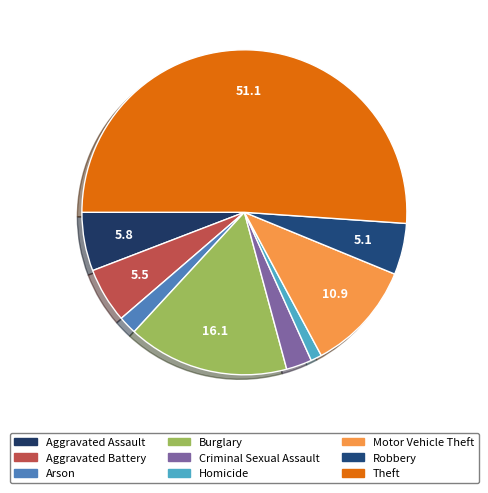

What is the smallest slice in the pie chart?

Homicide